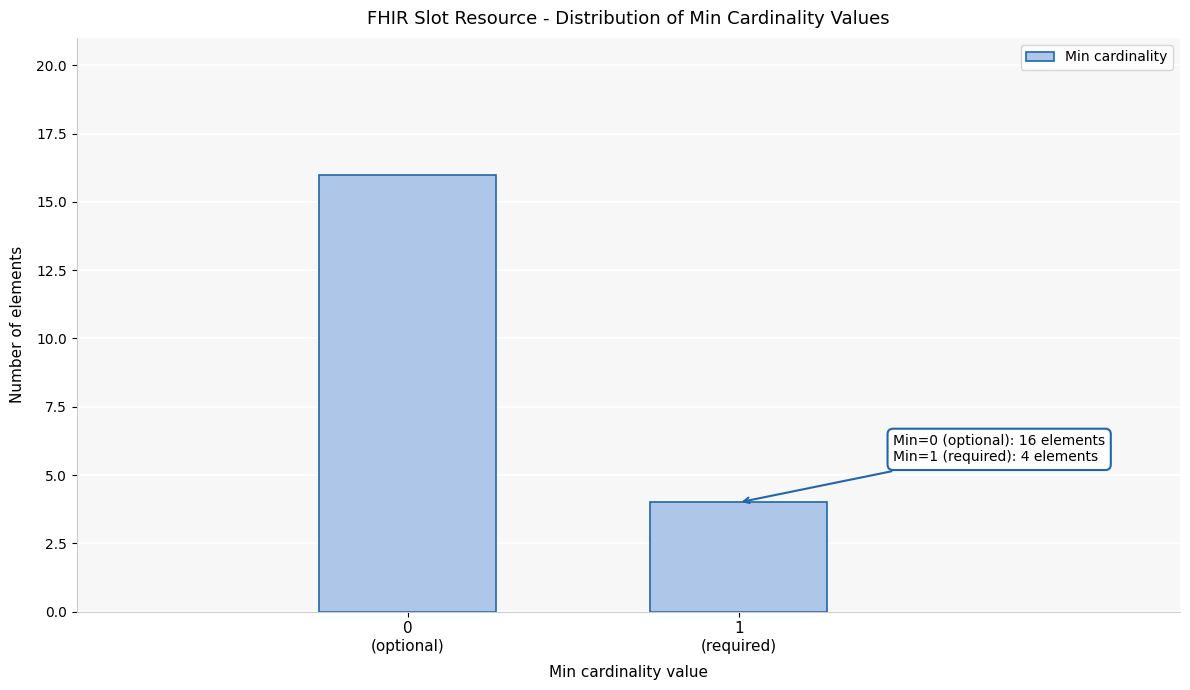

Reading right to left, extract all data points from this chart.

4	16